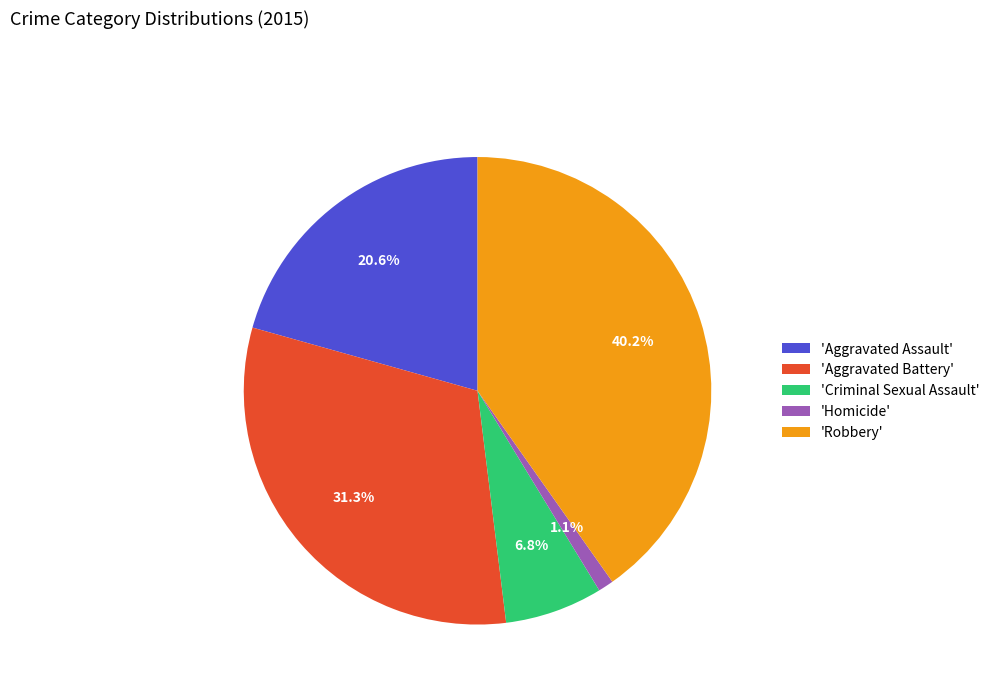

What percentage do 'Criminal Sexual Assault' and 'Aggravated Battery' together represent?

38.1%